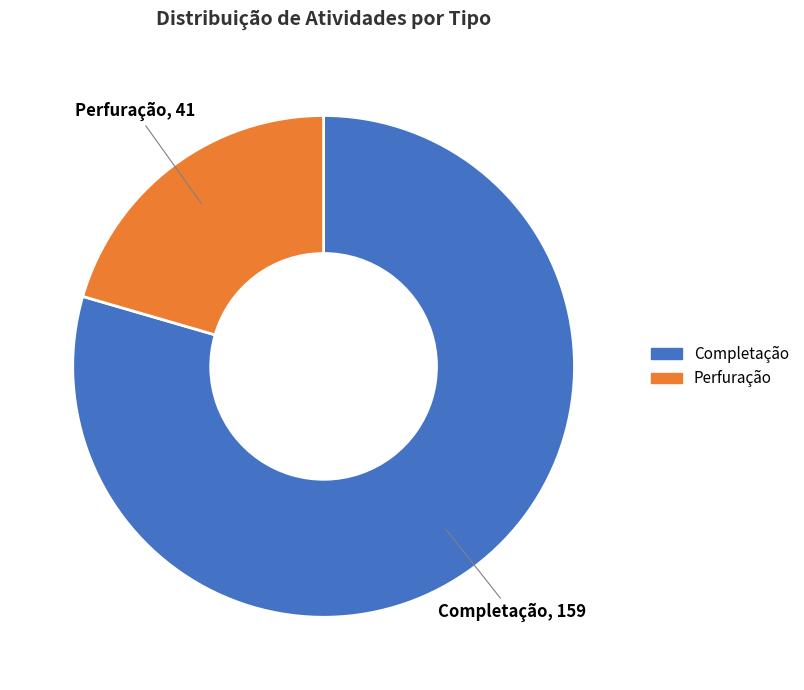

Is it true that Perfuração is 20% of the pie?

True